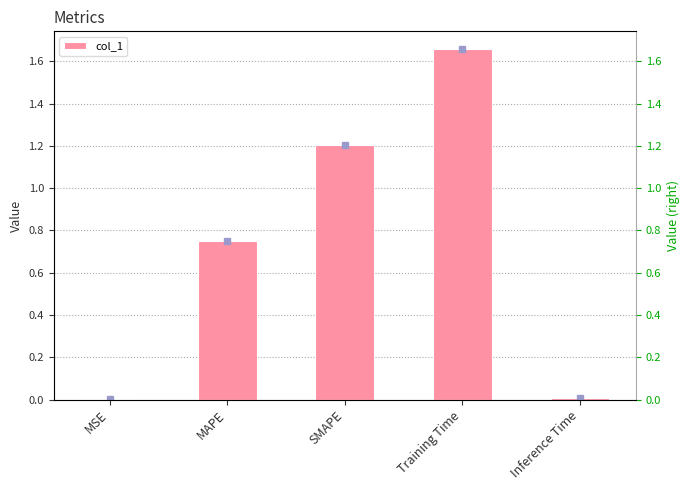

Where is the data nearest to the value 0?

MSE